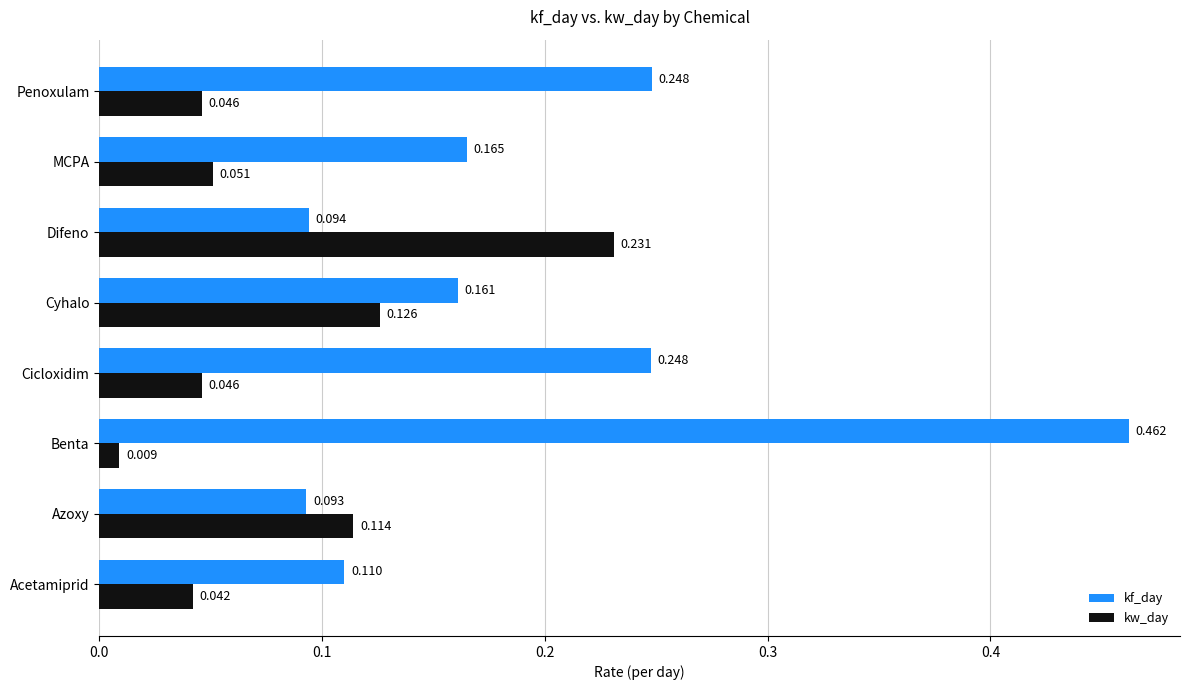

At which label does kf_day reach its peak?

Benta